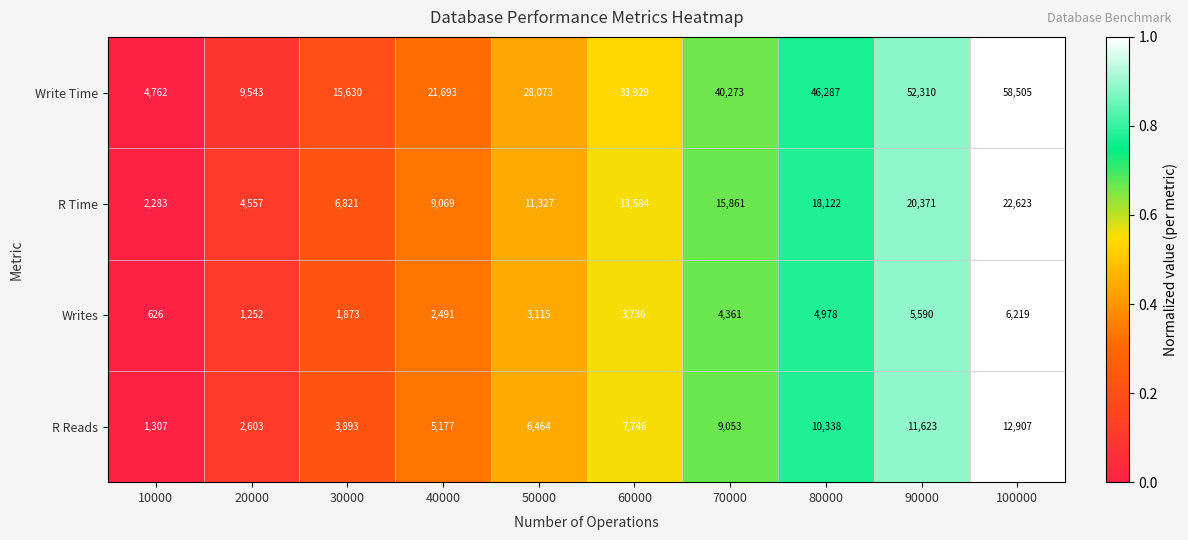

The Write Time series shows 15630 at 30000. True or false?

True